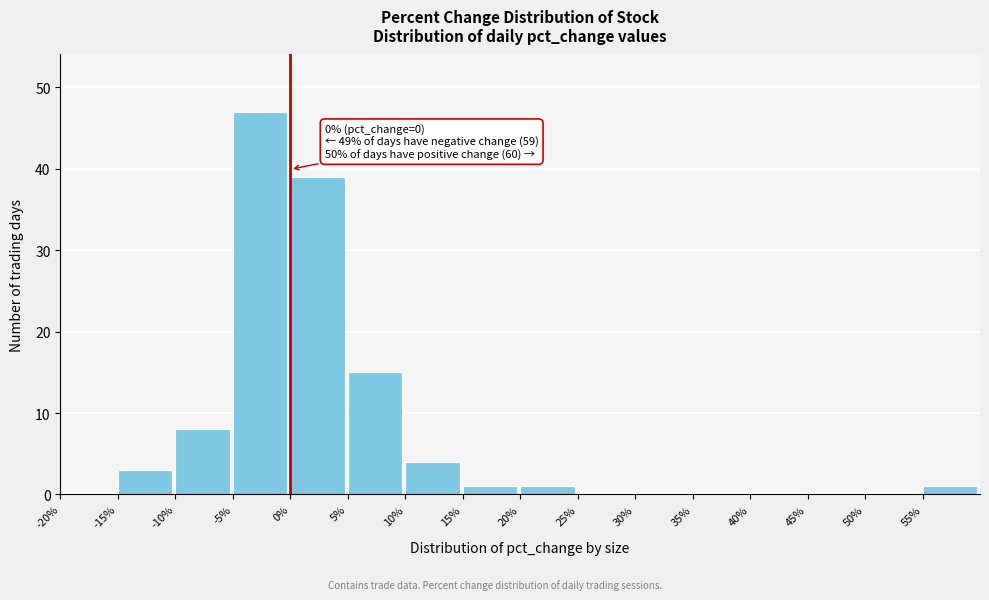

Which range on the x-axis has the tallest bar?

-5 to 0